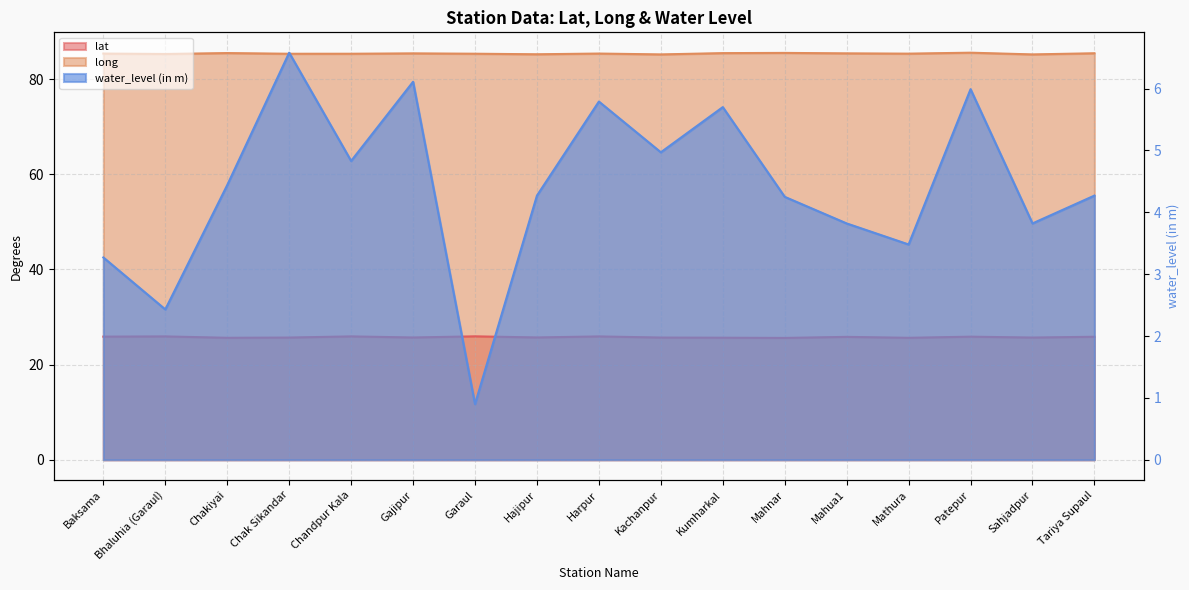

Rank the categories by water_level (in m) value from lowest to highest.

Garaul, Bhaluhia (Garaul), Baksama, Mathura, Mahua1, Sahjadpur, Mahnar, Hajipur, Tariya Supaul, Chakiyai, Chandpur Kala, Kachanpur, Kumharkal, Harpur, Patepur, Gajipur, Chak Sikandar